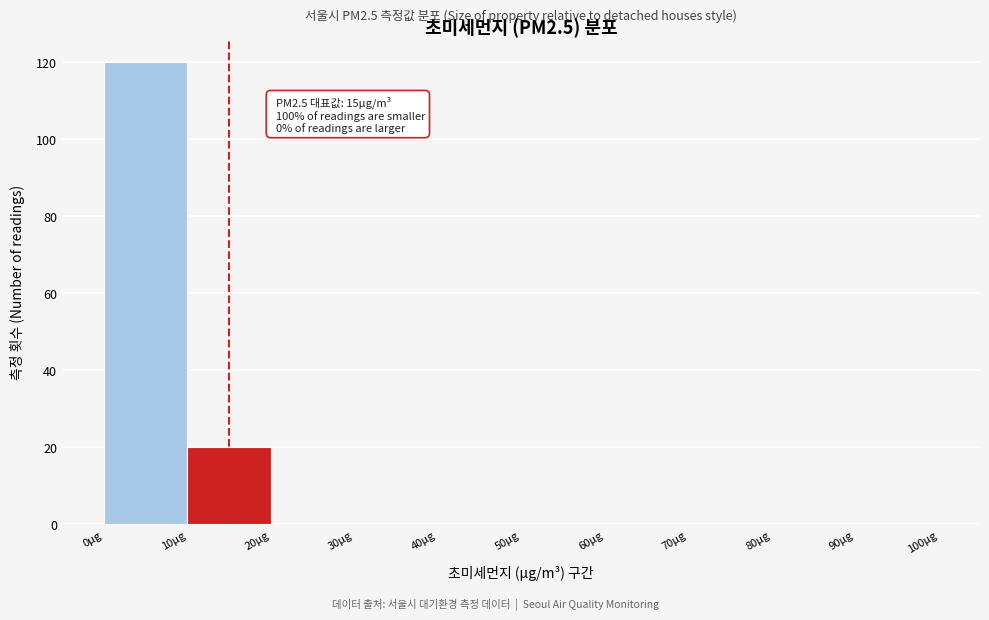

Which range on the x-axis has the tallest bar?

0 to 10